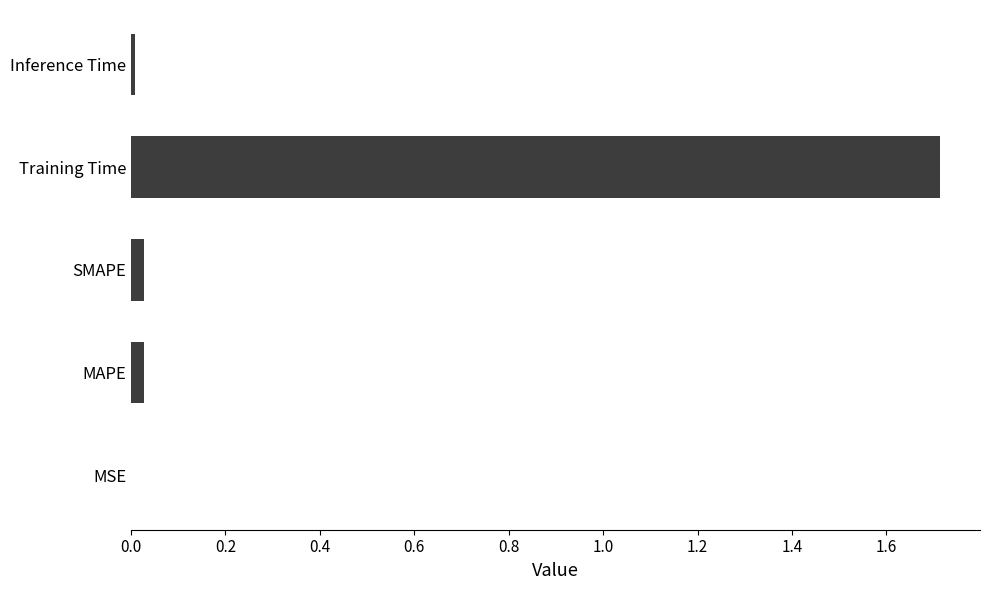

Which label corresponds to the largest value in the chart?

Training Time